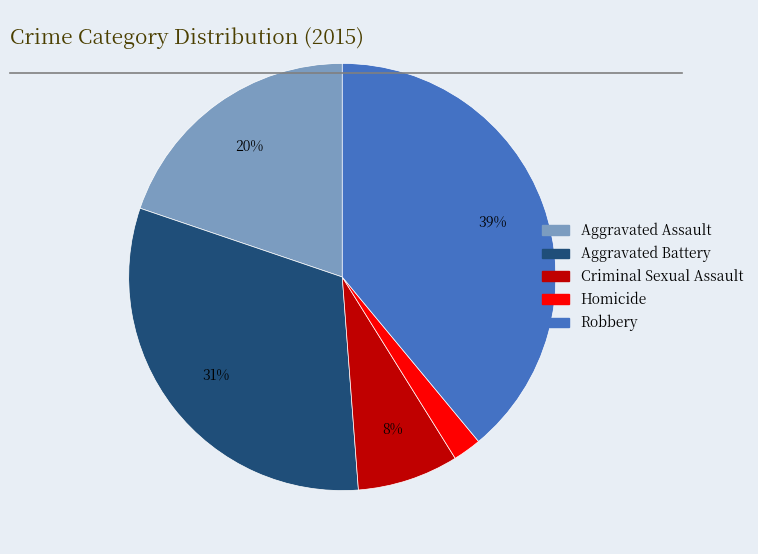

To the nearest percent, what percentage of the pie is Aggravated Battery?

31%